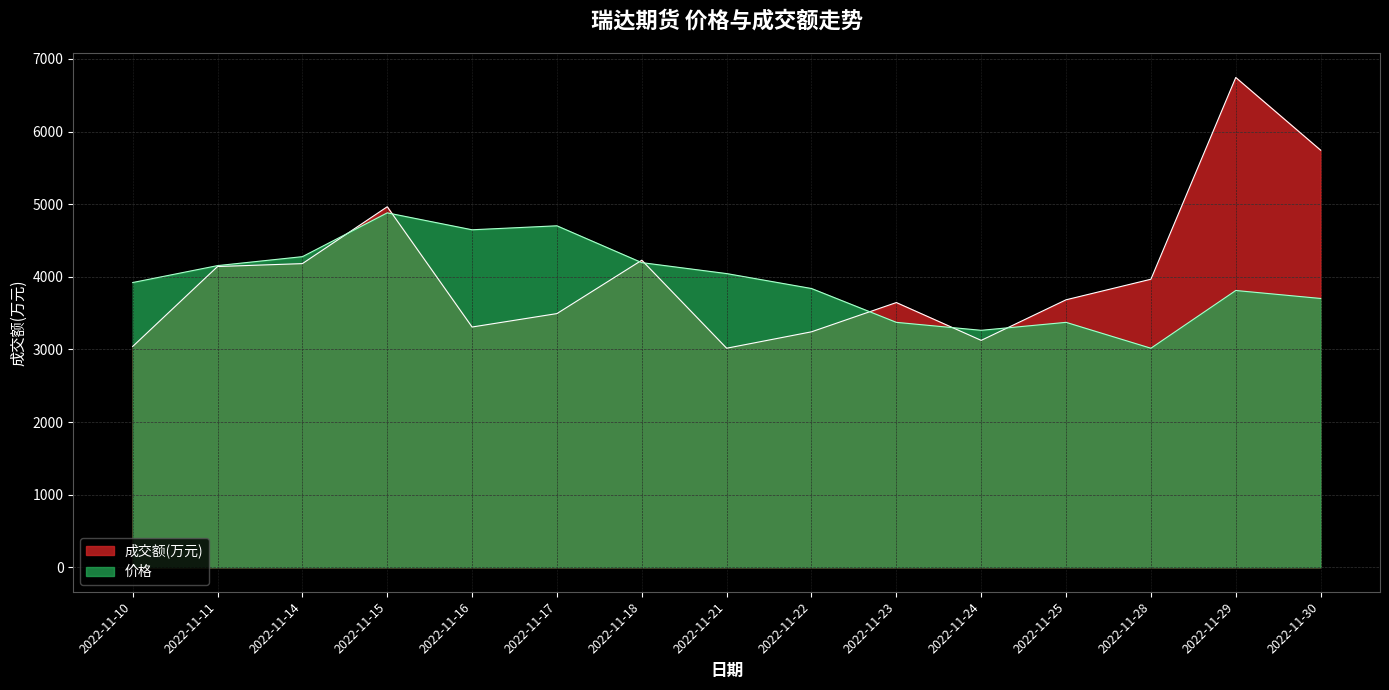

What is the value of the 成交额(万元) point at the 14th from the left?

6744.0